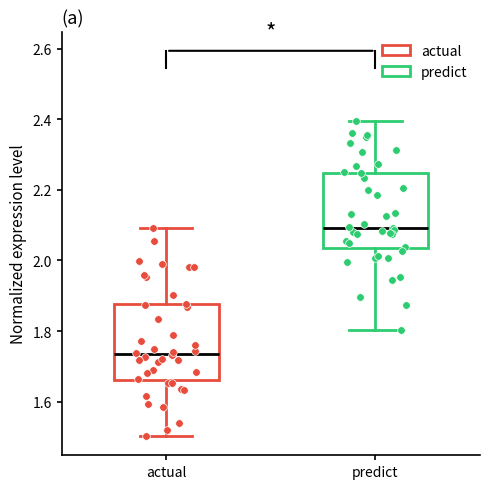

Which box has the highest median line?

predict